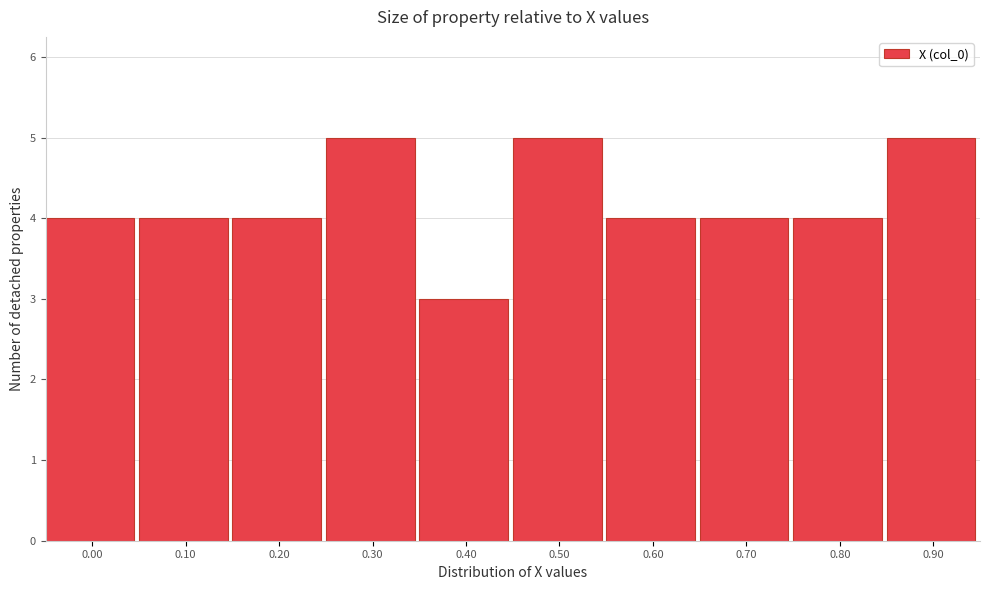

Reading left to right, what are all the values shown in this chart?

0.00=4	0.10=4	0.20=4	0.30=5	0.40=3	0.50=5	0.60=4	0.70=4	0.80=4	0.90=5